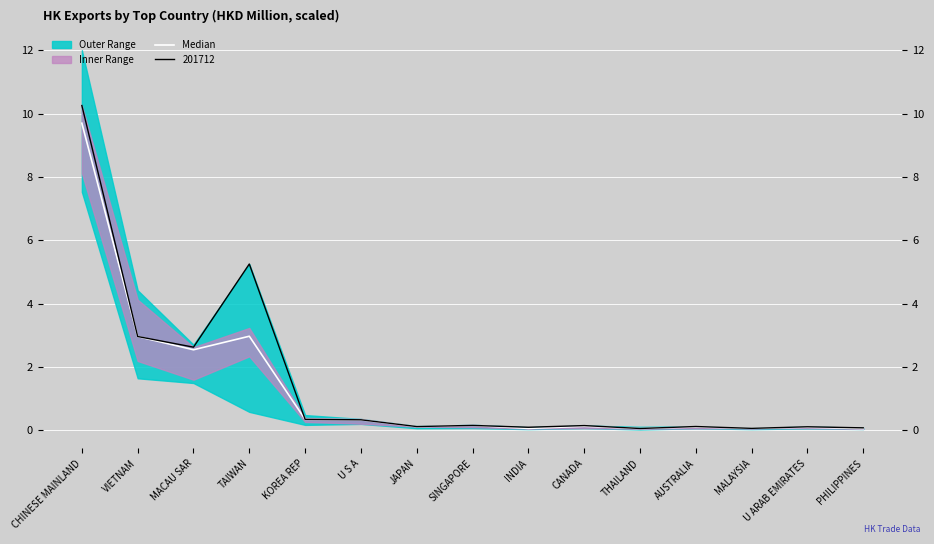

True or false: the data shows 0.1 at THAILAND.

True